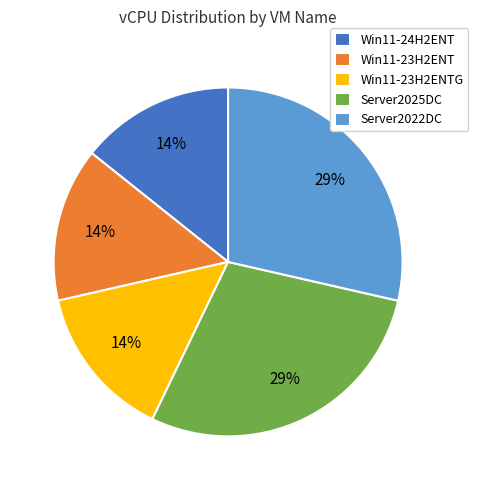

Is Win11-23H2ENT the majority of the pie?

No